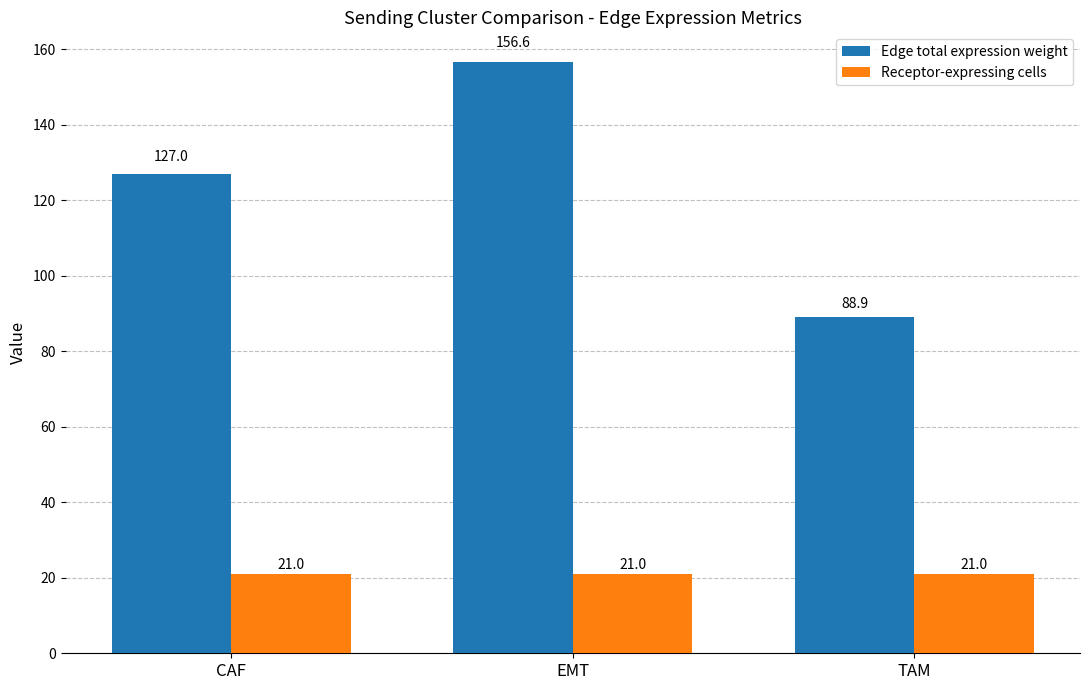

What are all the series names shown in the legend?

Edge total expression weight, Receptor-expressing cells